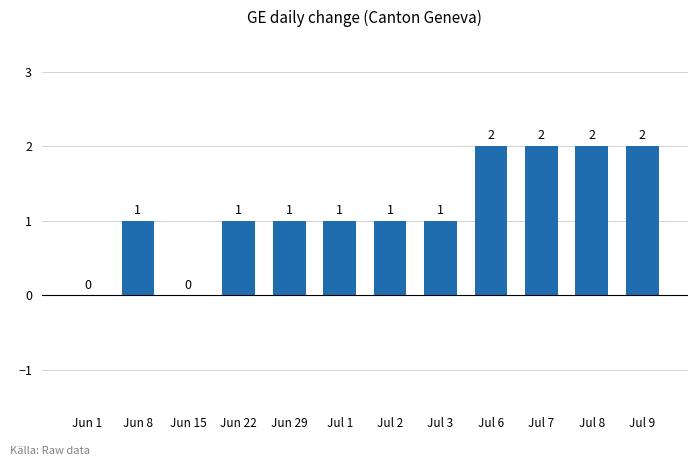

True or false: the data shows 0 at Jun 29.

False